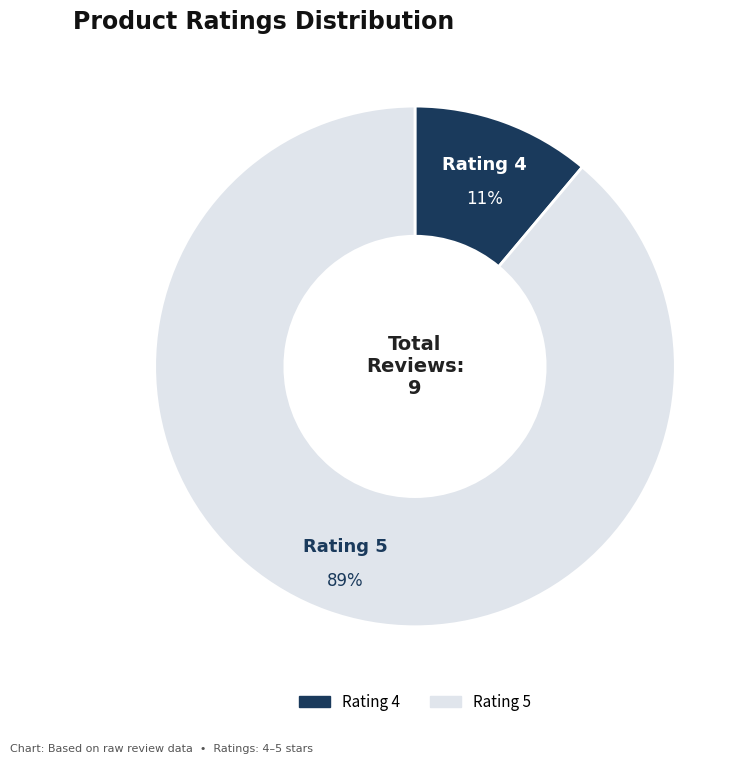

Is there any slice that represents more than half of the pie?

Yes